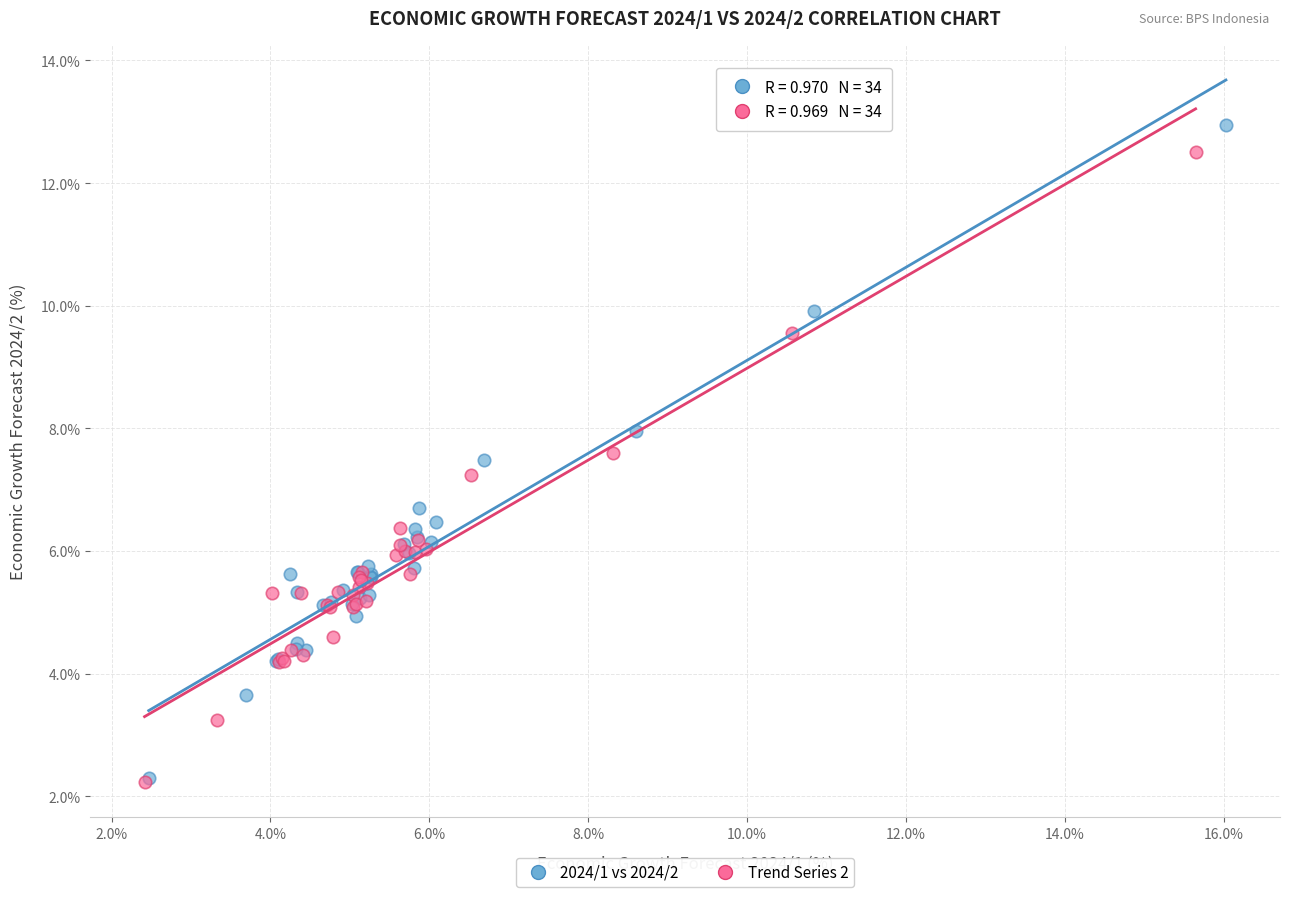

Which series has the widest spread of Y values?

2024/1 vs 2024/2